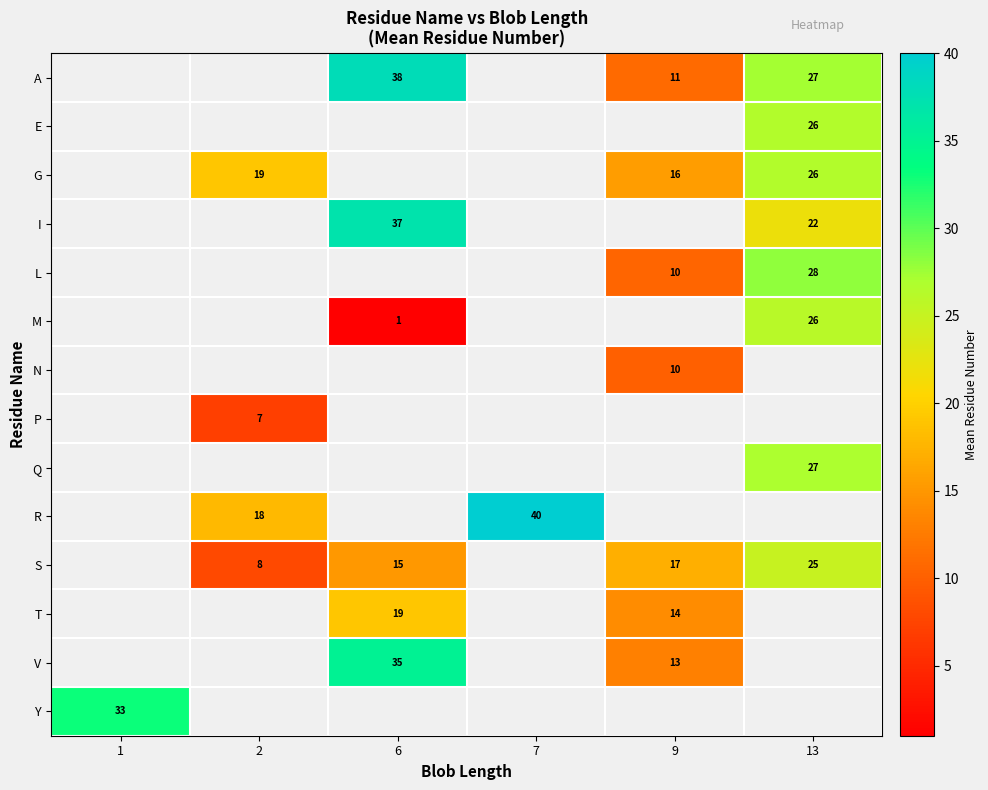

The value of R at 2 is 18. True or false?

True